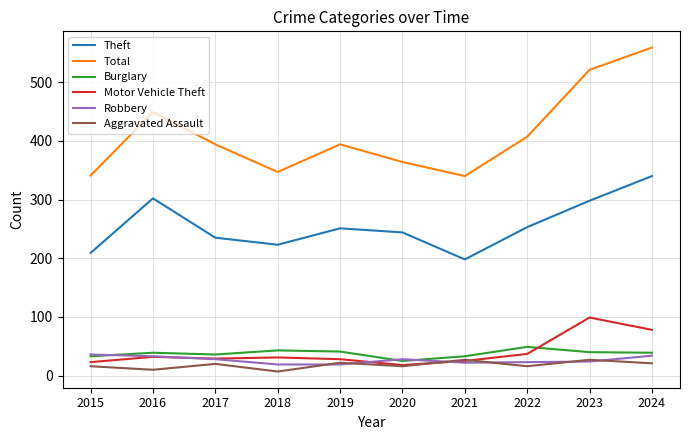

What are all the series names shown in the legend?

Theft, Total, Burglary, Motor Vehicle Theft, Robbery, Aggravated Assault